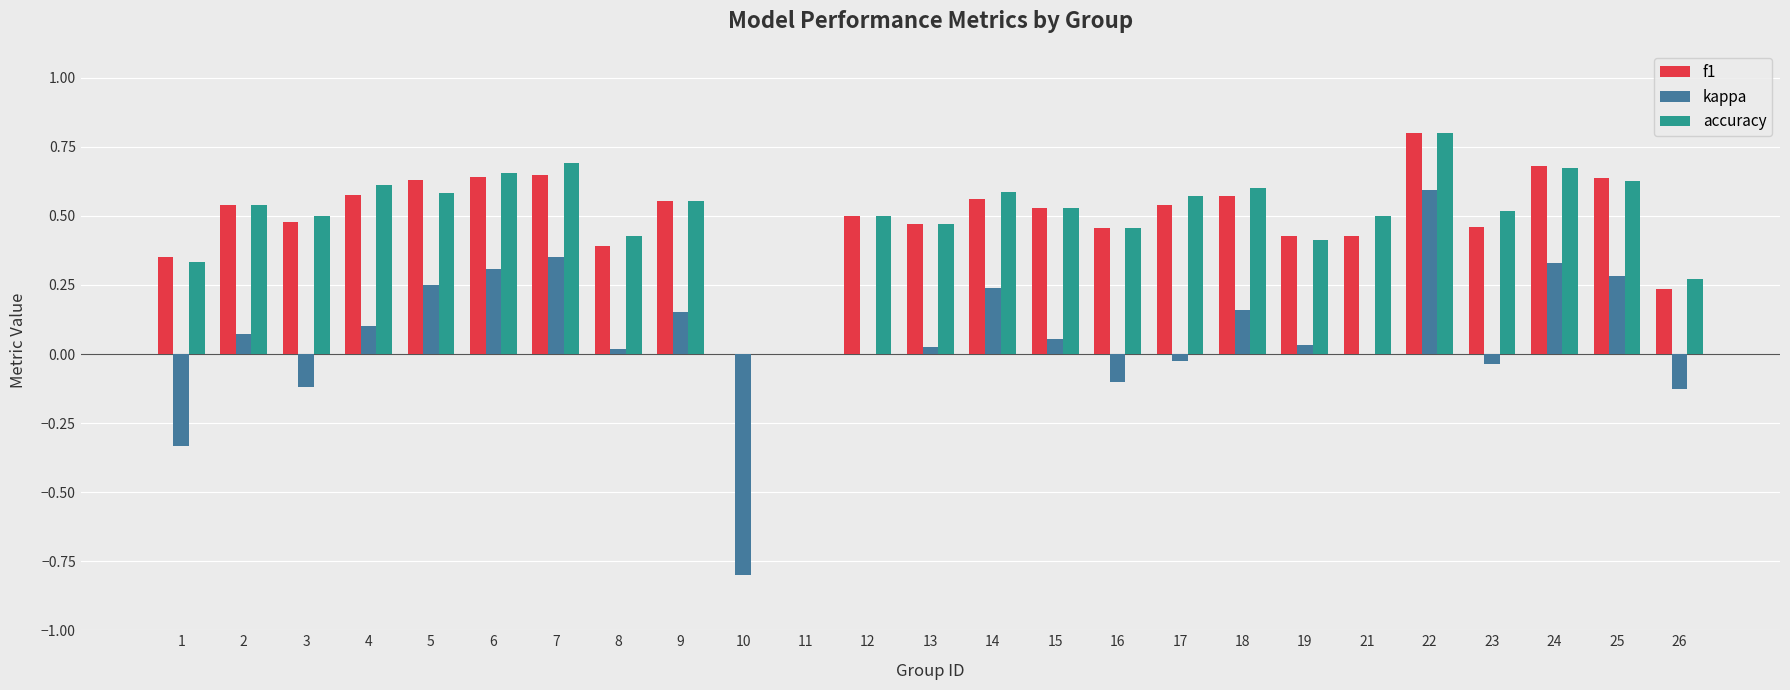

Count the number of data series in this chart.

3